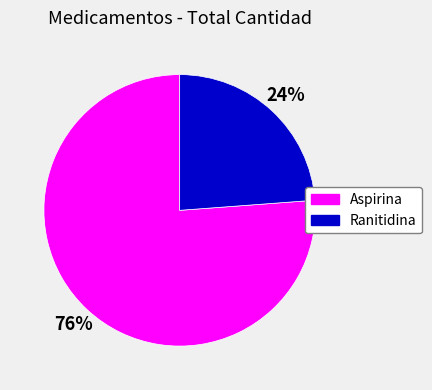

Which has a higher value, Aspirina or Ranitidina?

Aspirina